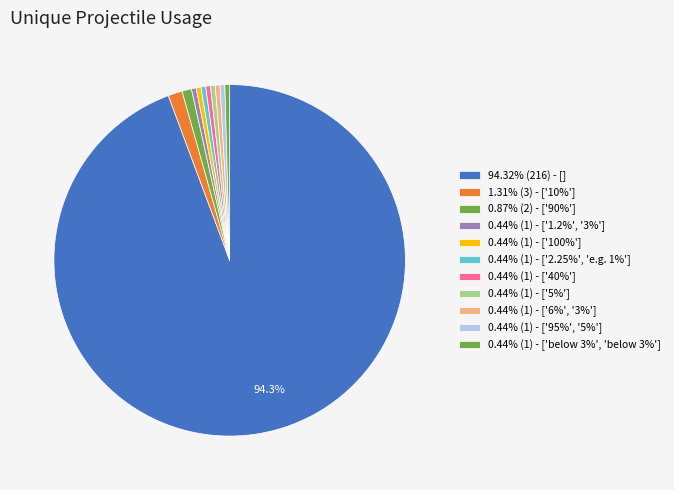

Count the number of slices in the pie.

11